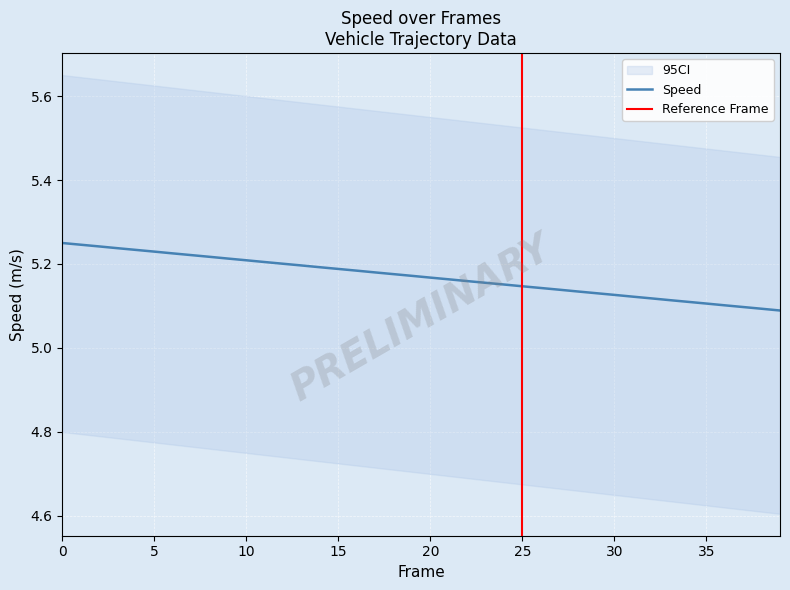

At which label is the value closest to 5?

39